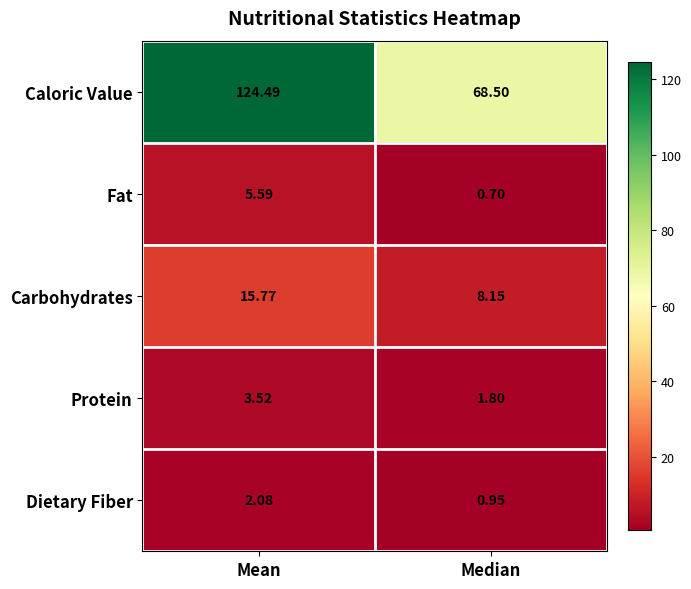

Which label corresponds to the smallest value in the chart?

Median